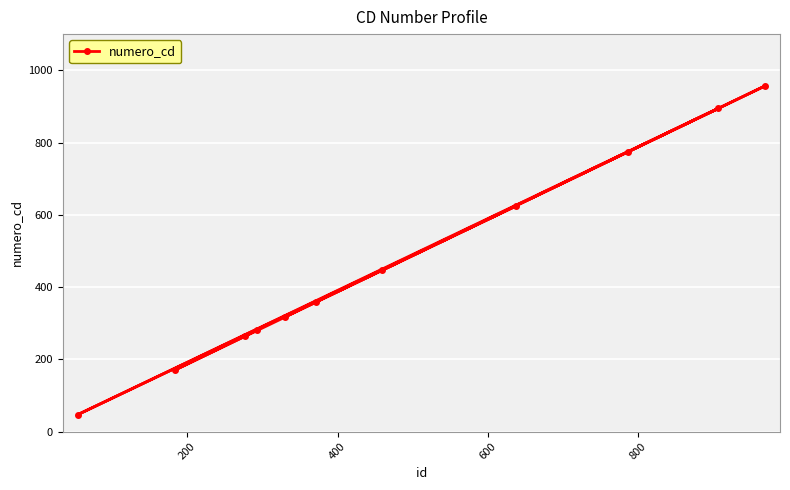

What is the value of the 10th point from the left?

895